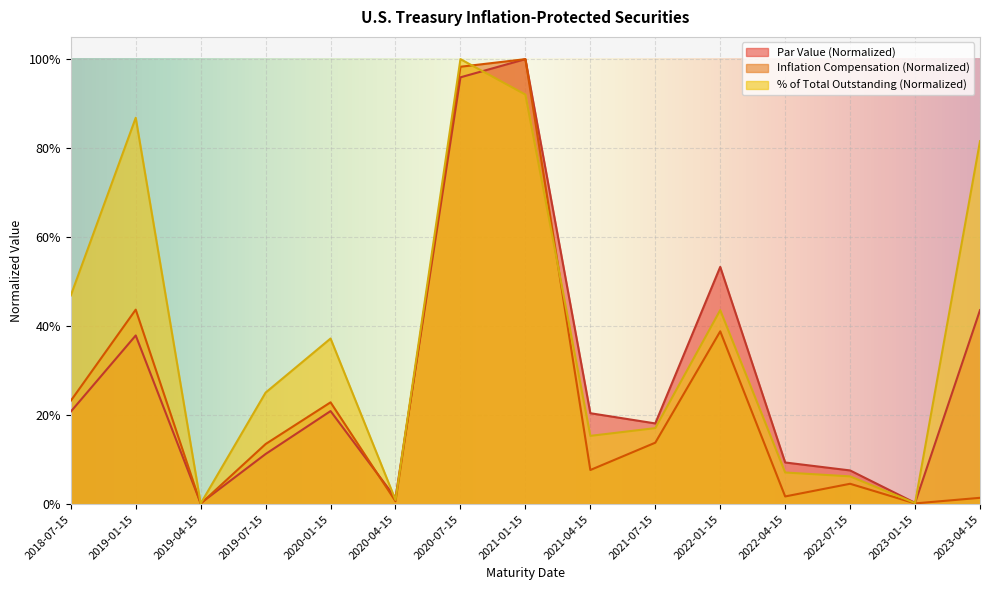

Where do % of Total Outstanding and Par Value (in Thousands) first cross each other?

2019-01-15 and 2019-04-15